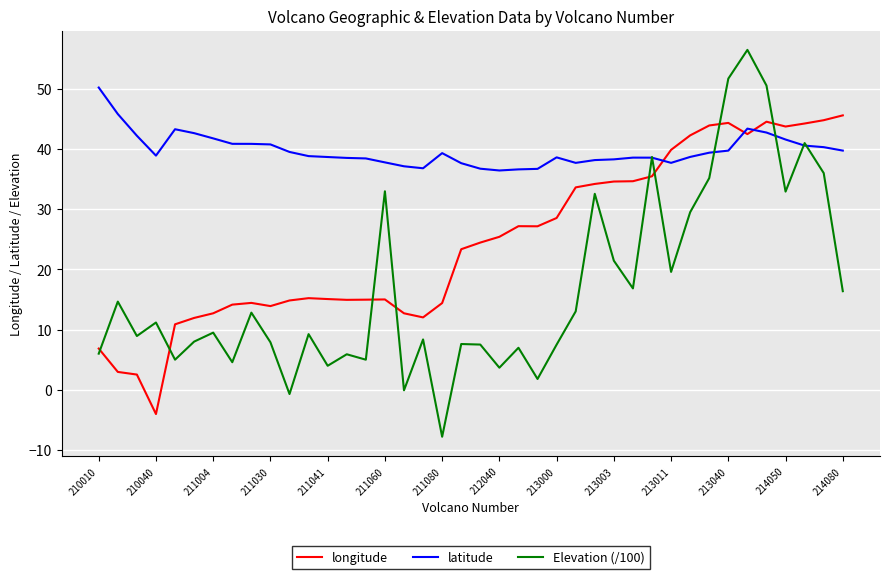

What is the greatest value displayed?

56.4